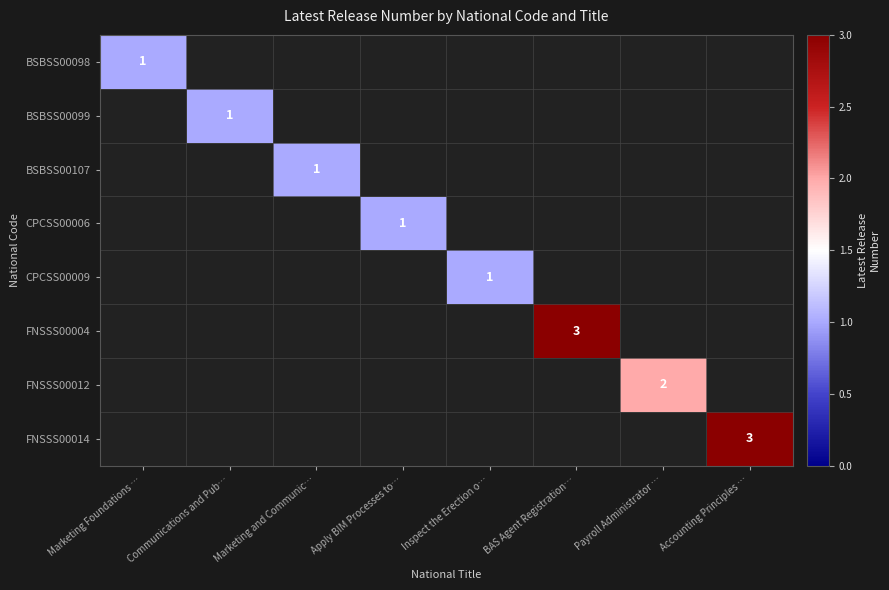

List the labels in order of BSBSS00098 value, smallest first.

Marketing Foundations …, Communications and Pub…, Marketing and Communic…, Apply BIM Processes to…, Inspect the Erection o…, BAS Agent Registration…, Payroll Administrator …, Accounting Principles …